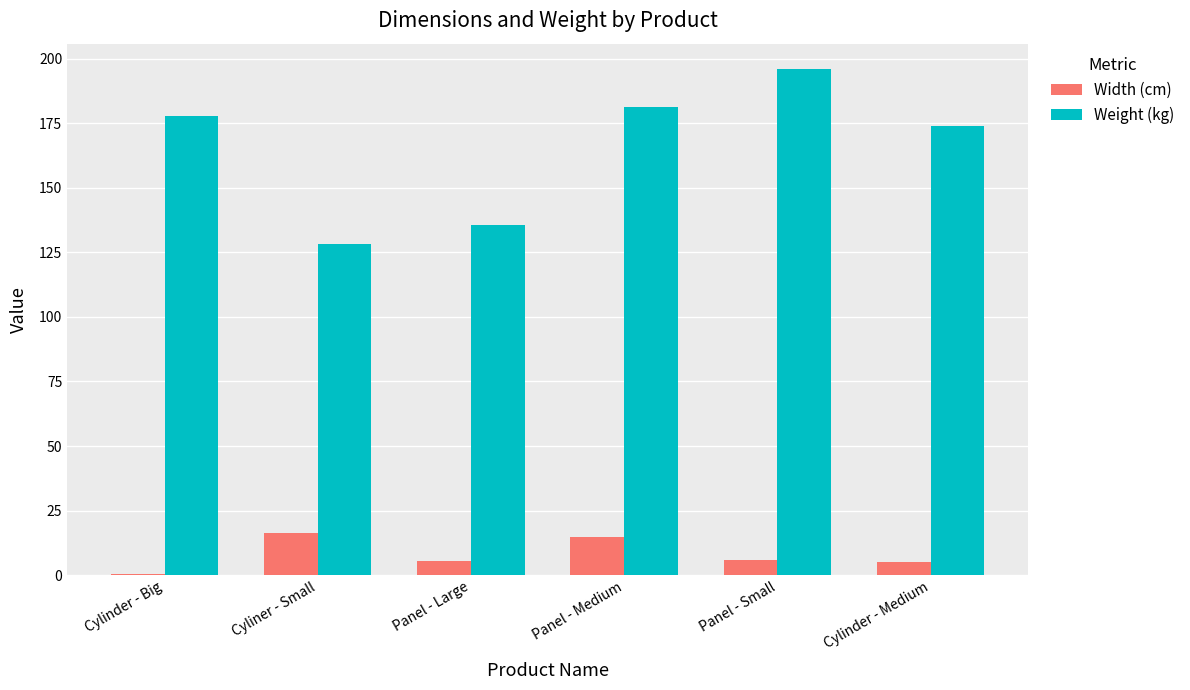

Which category has the highest value in the Weight (kg) series?

Panel - Small